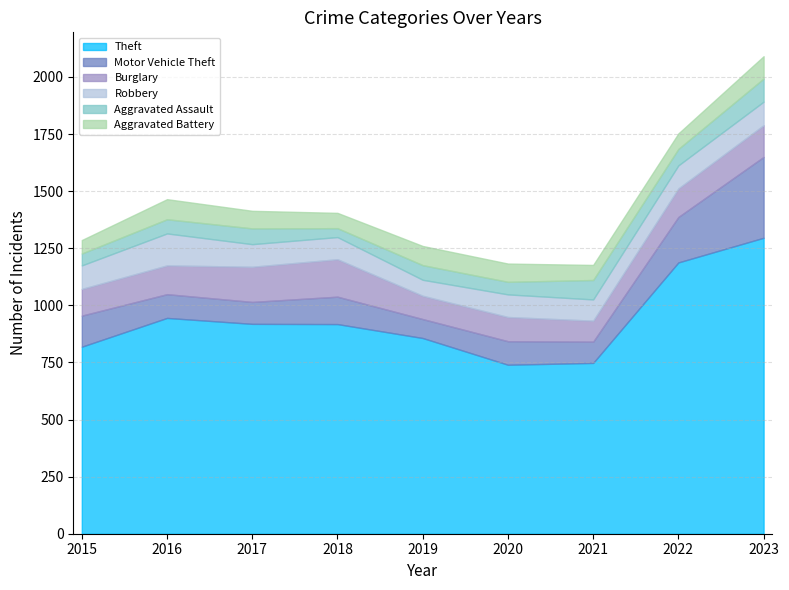

At which label does Robbery reach its minimum?

2019